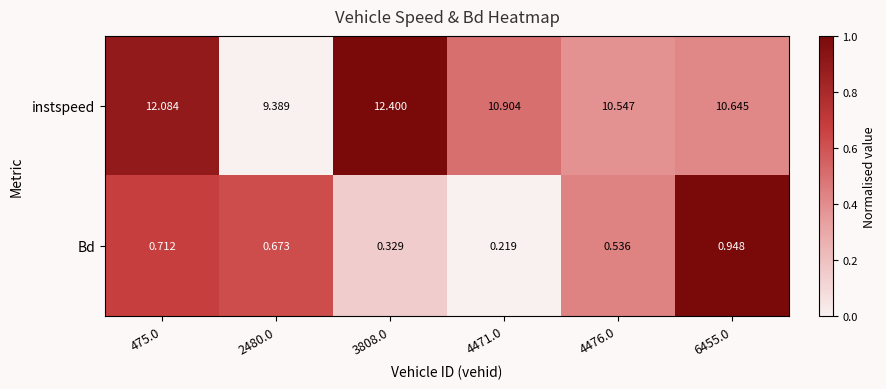

List the series in order of their overall mean, lowest first.

Bd, instspeed